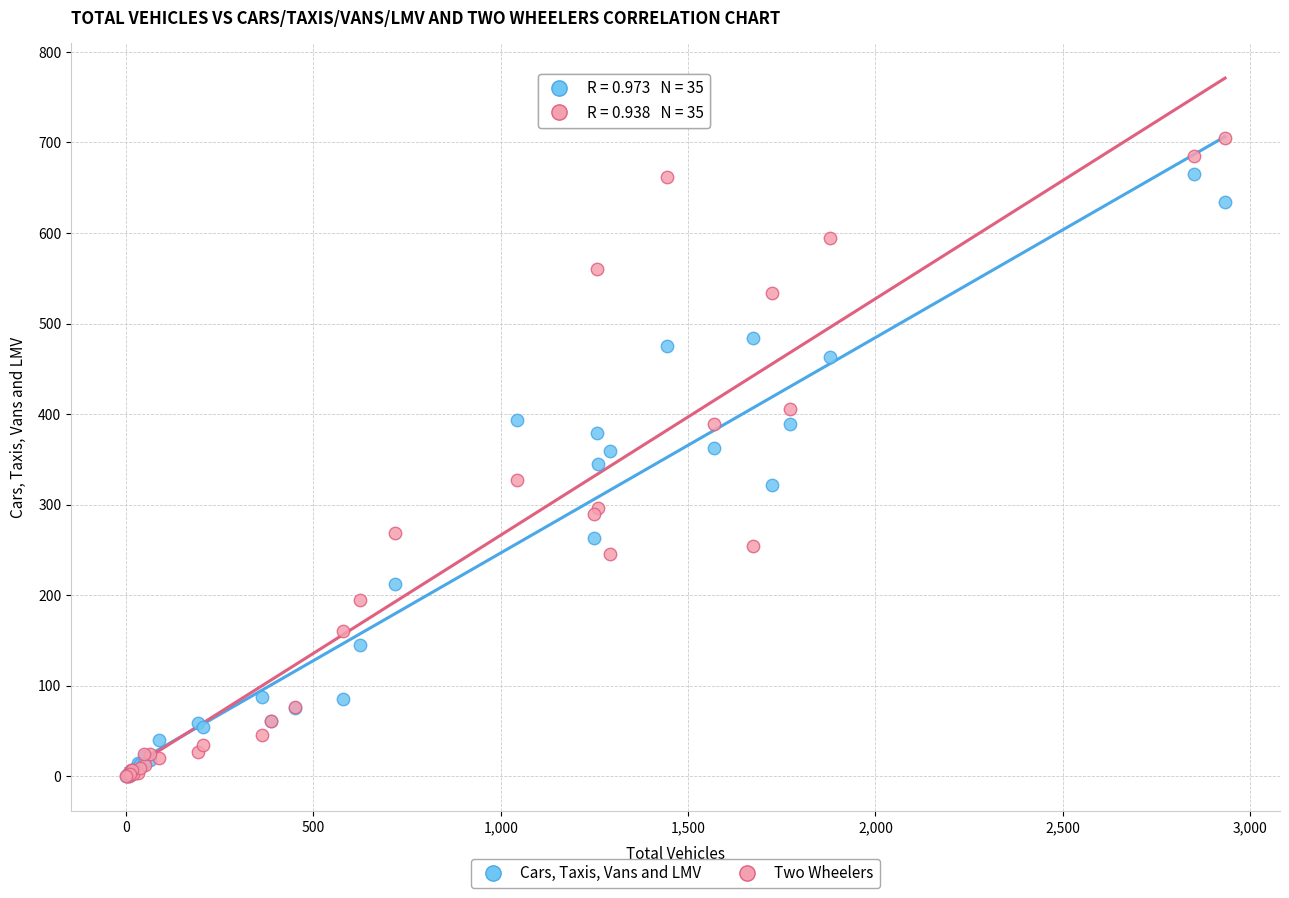

What are all the series names shown in the legend?

Cars, Taxis, Vans and LMV, Two Wheelers